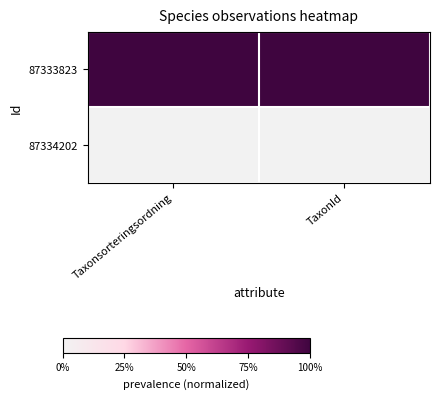

What is the difference between the highest and lowest values at Taxonsorteringsordning?

1